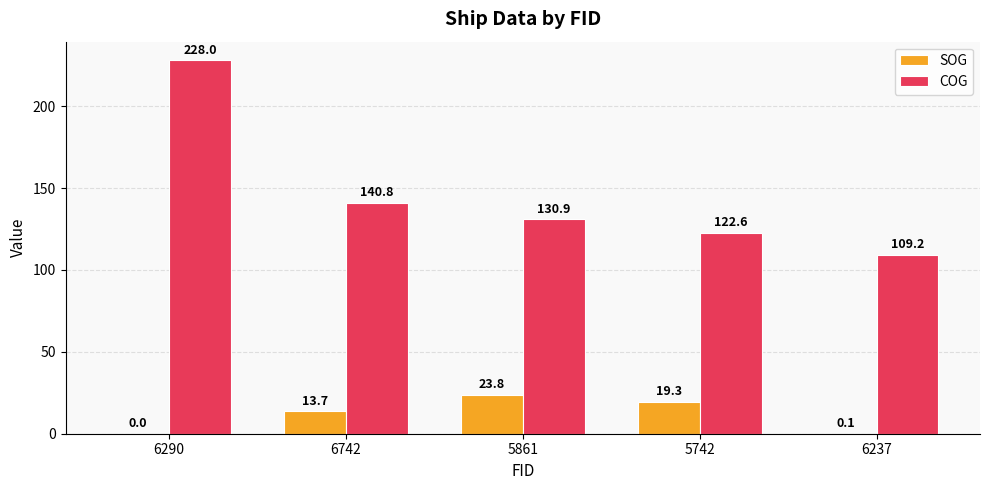

Which series has the largest total across all categories?

COG